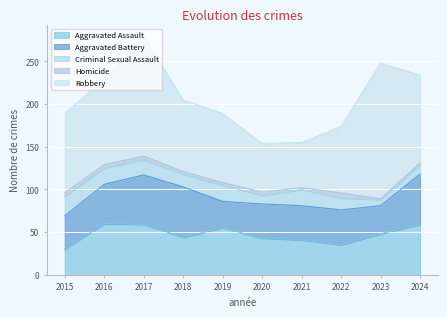

Which category has the lowest value in the Homicide series?

2023